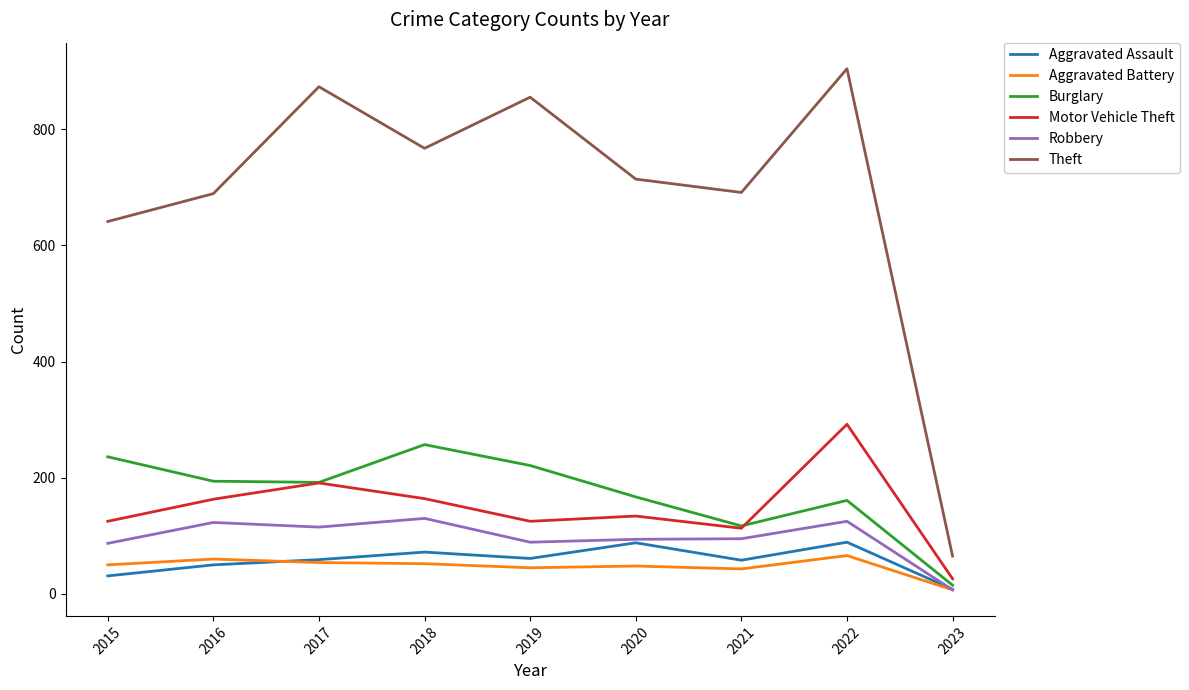

Is it true that Motor Vehicle Theft equals 26 at 2023?

True